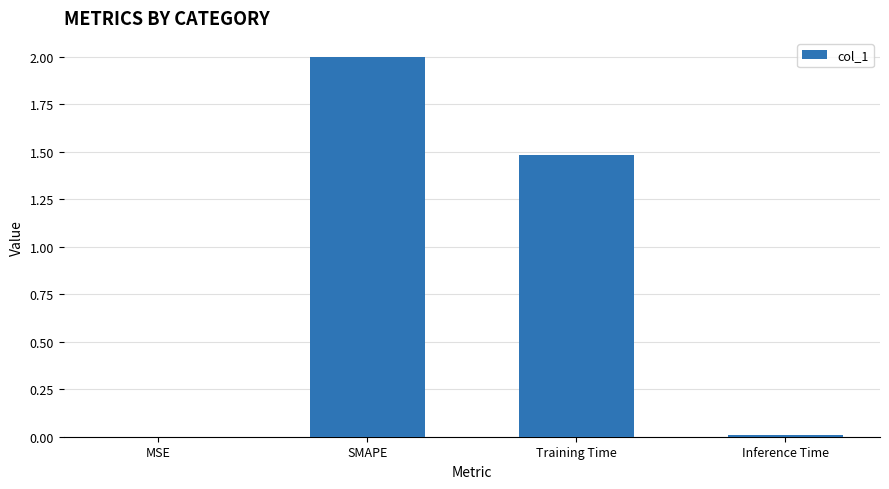

What is the sum of all values?

3.5